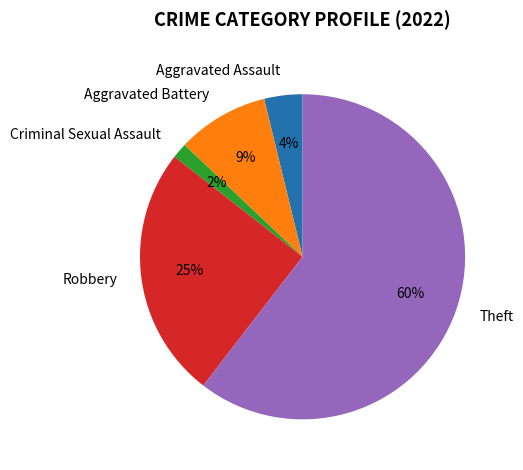

Rank the categories by value from highest to lowest.

Theft, Robbery, Aggravated Battery, Aggravated Assault, Criminal Sexual Assault